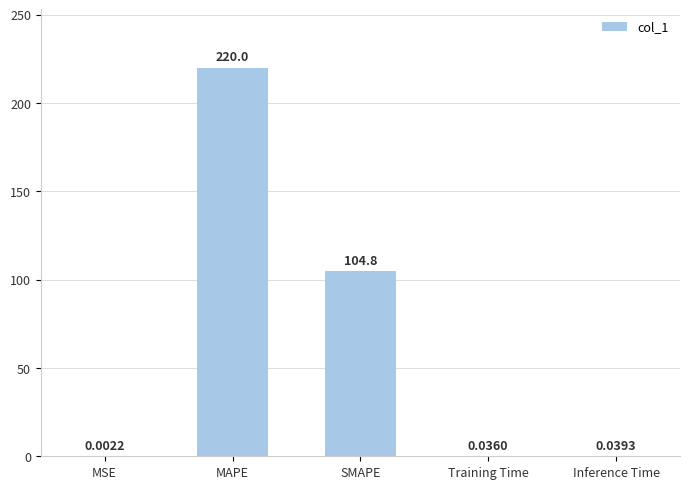

Which label corresponds to the largest value in the chart?

MAPE